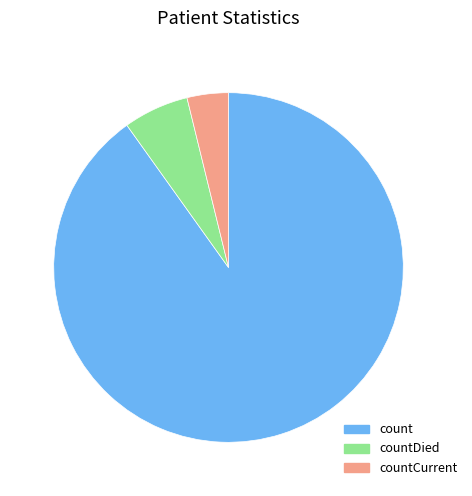

Does any single category account for the majority?

Yes